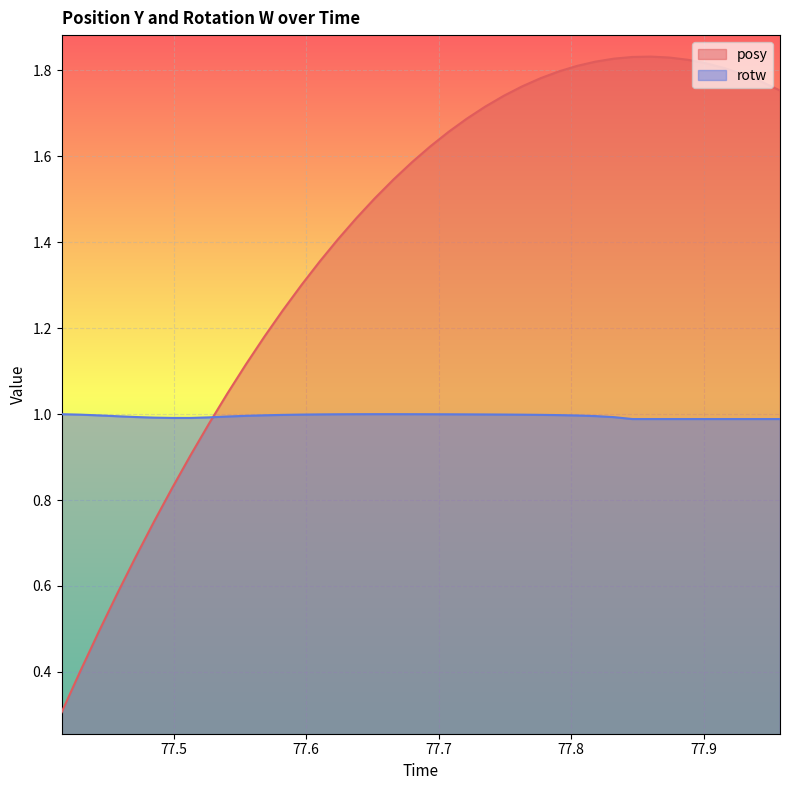

Where is the first local maximum for rotw?

77.65179